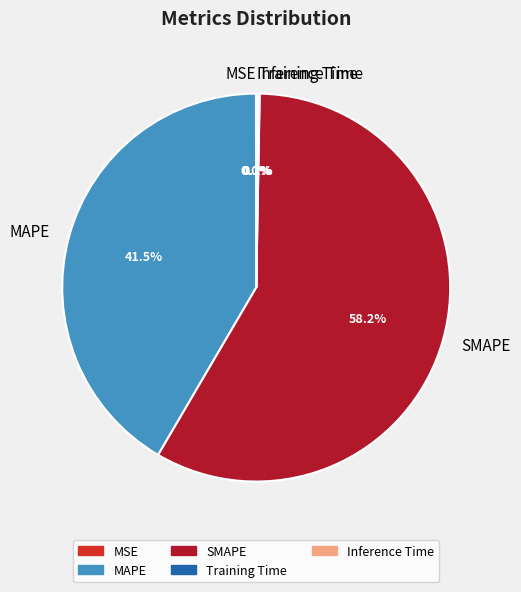

To the nearest percent, what is the average slice percentage?

20%